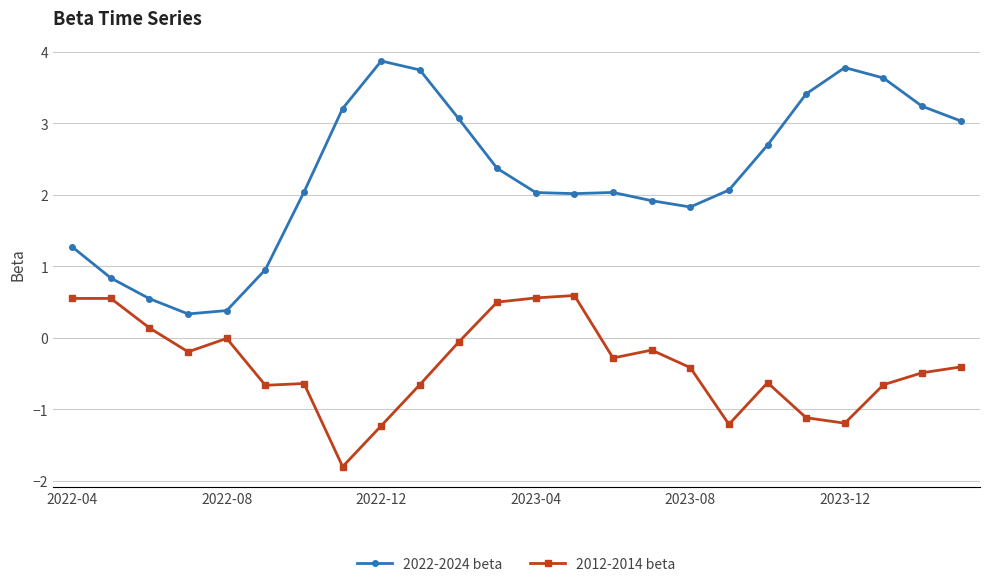

What is the highest value of the 2022-2024 beta series?

3.9